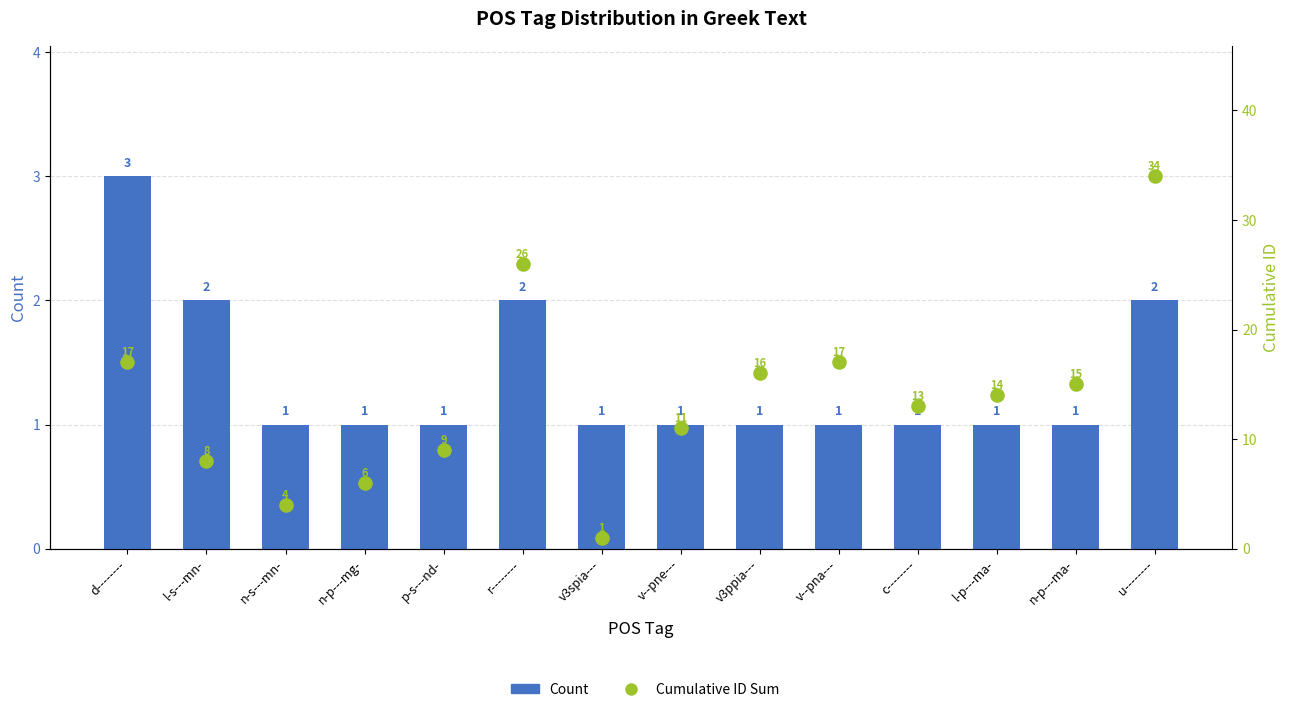

Which series has the largest Y range (max minus min)?

Cumulative ID Sum